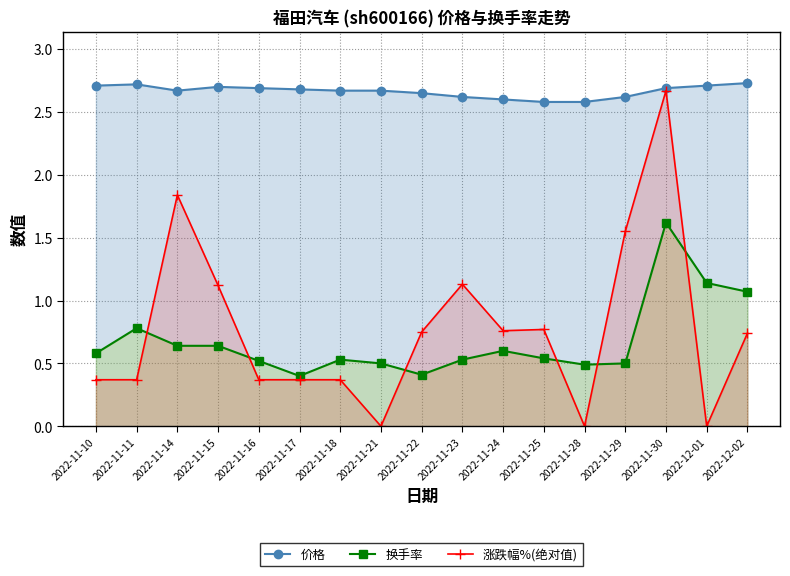

At which label is 价格 closest to 2?

2022-11-25